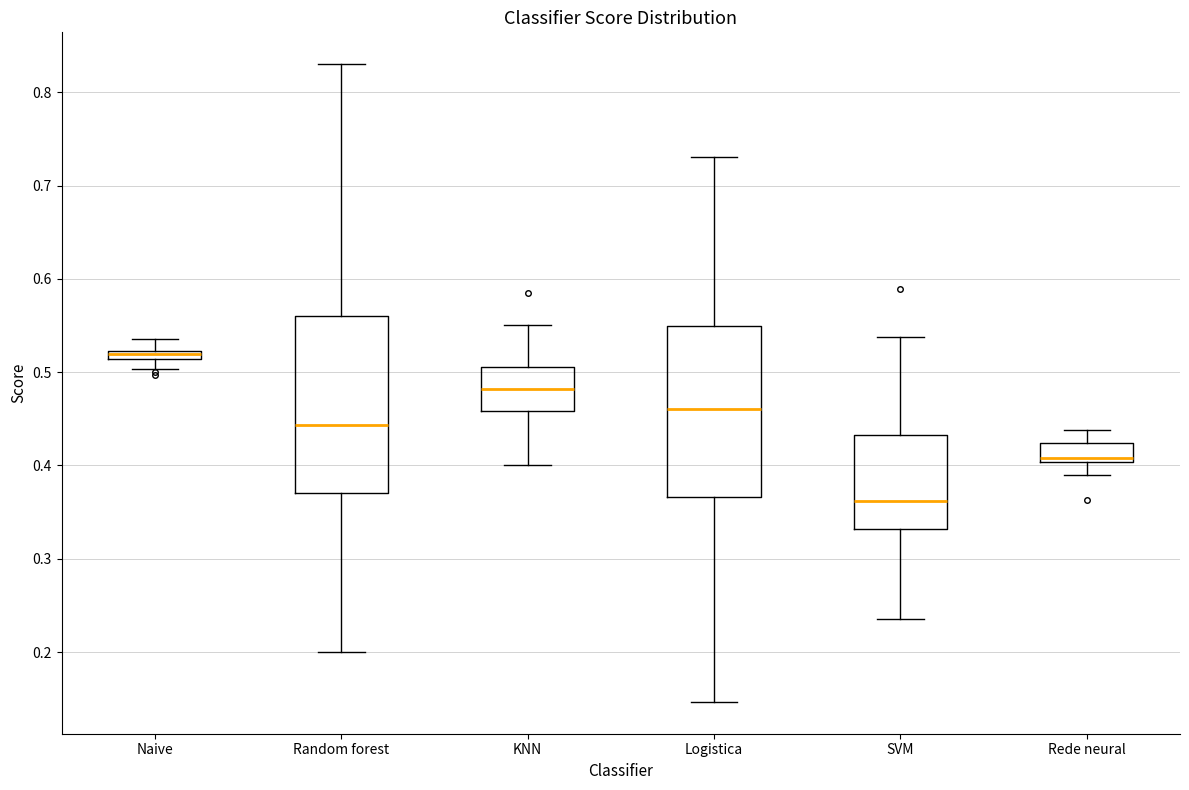

Which box has the lowest median line?

SVM